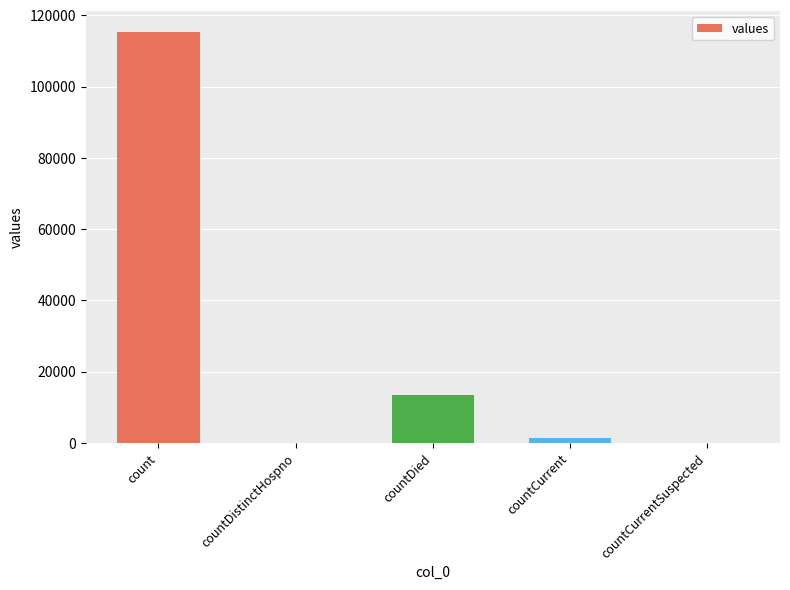

At which label is the value closest to 57689?

countDied